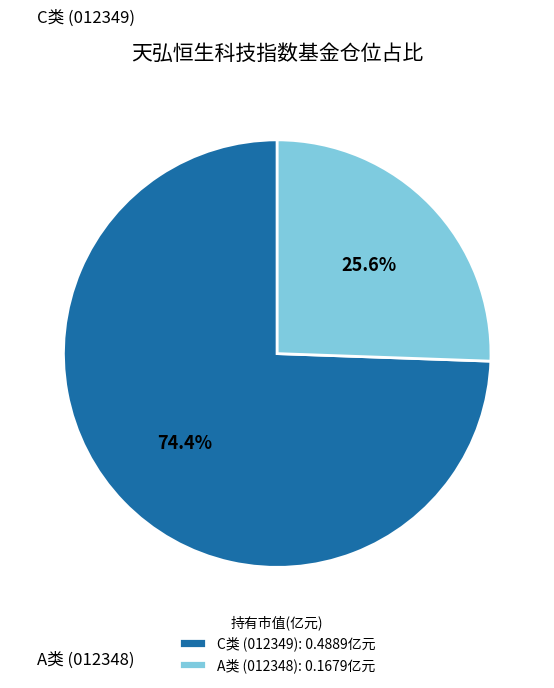

What portion of the pie excludes A类 (012348)?

74.4%